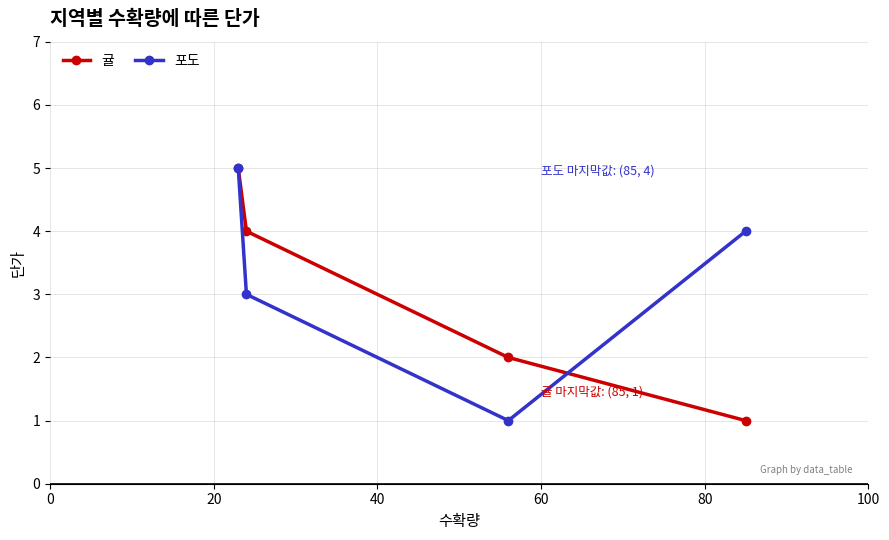

Count the 귤 values in the range 2 to 5.

3